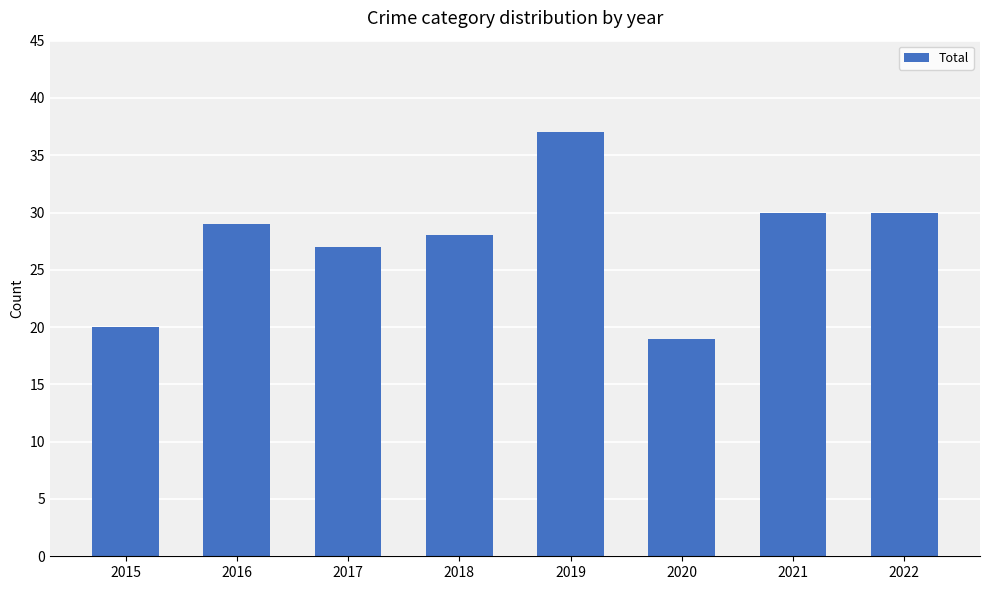

What is the sum of the values at 2017 and 2015?

47